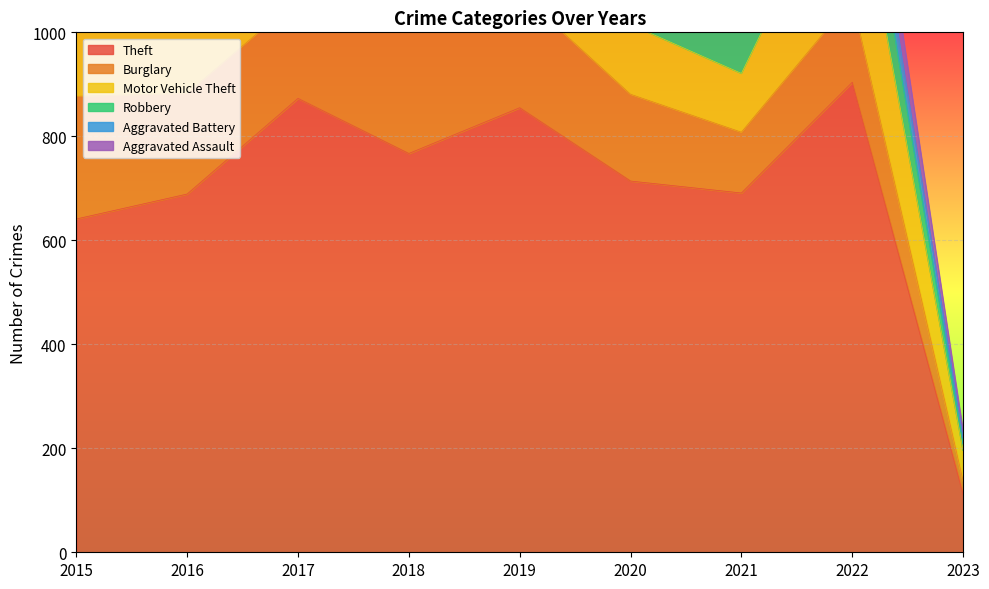

What is the sum of all Theft values?

6245